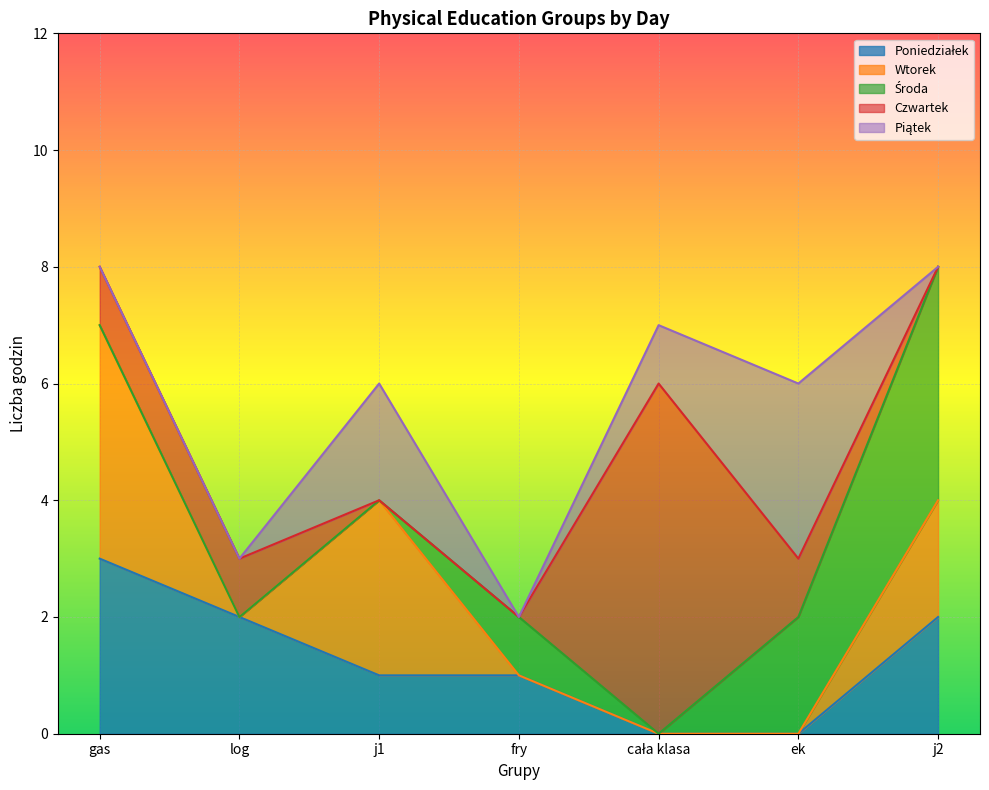

Read the Poniedziałek value at fry.

1